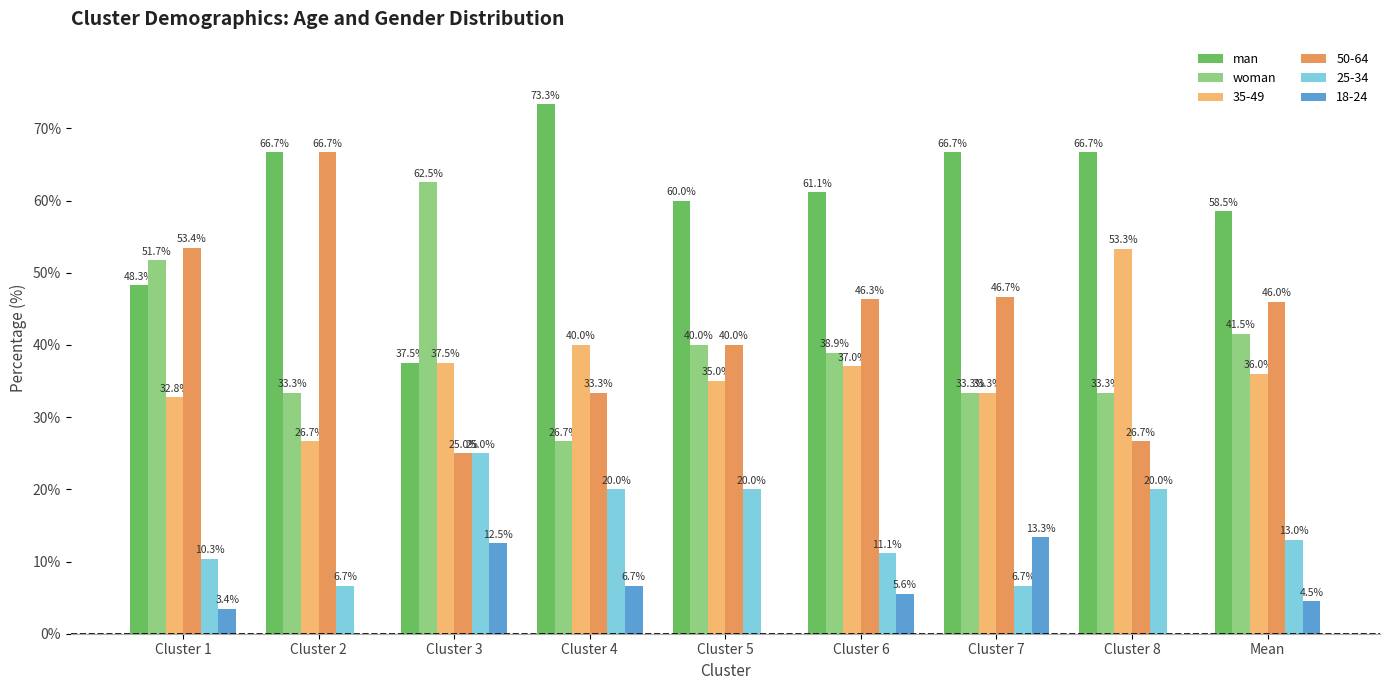

What is the maximum value shown in the chart?

73.3